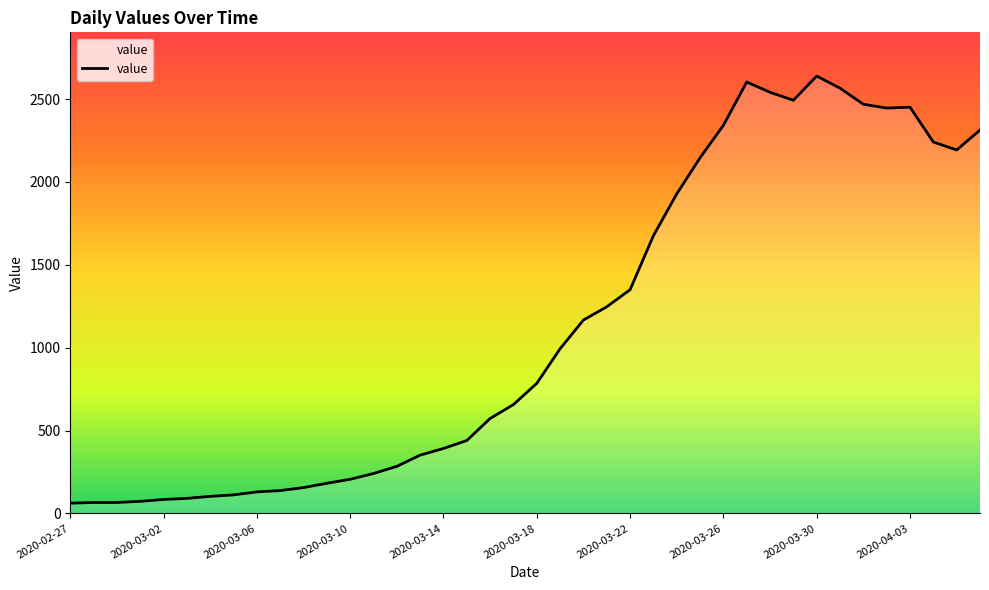

What is the difference between the maximum and minimum values?

2577